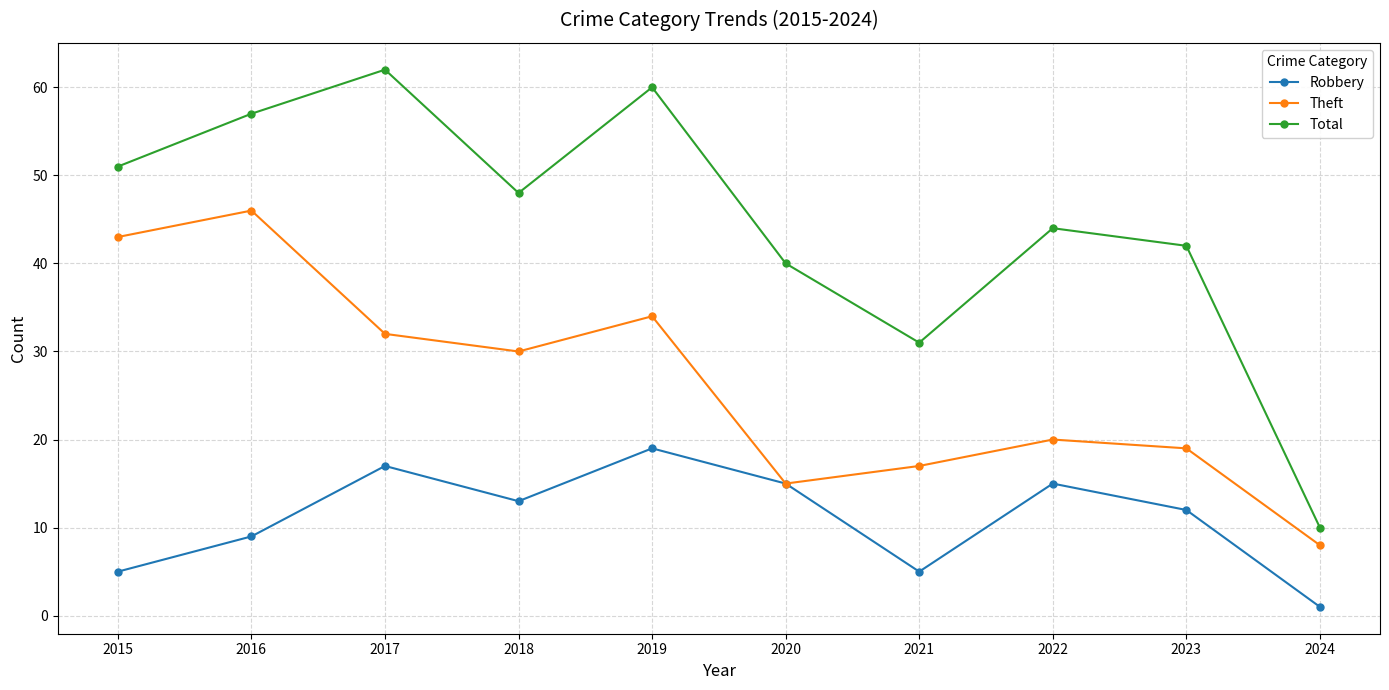

What are all the series names shown in the legend?

Robbery, Theft, Total